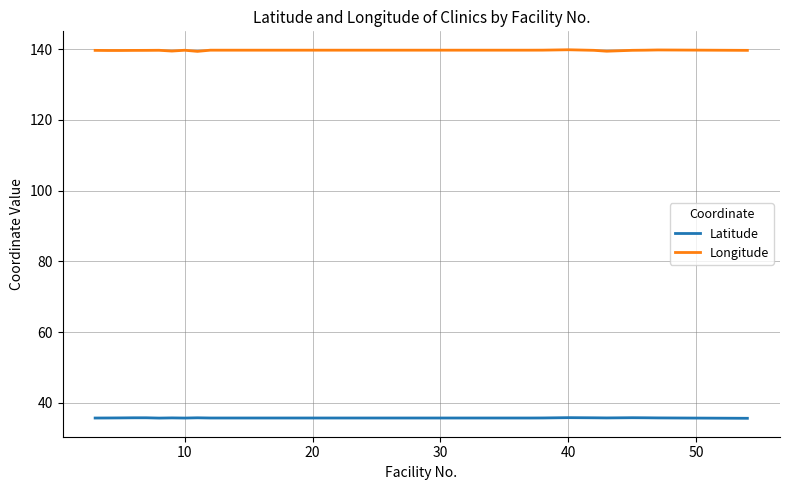

Rank the series by their average value, from highest to lowest.

Longitude, Latitude